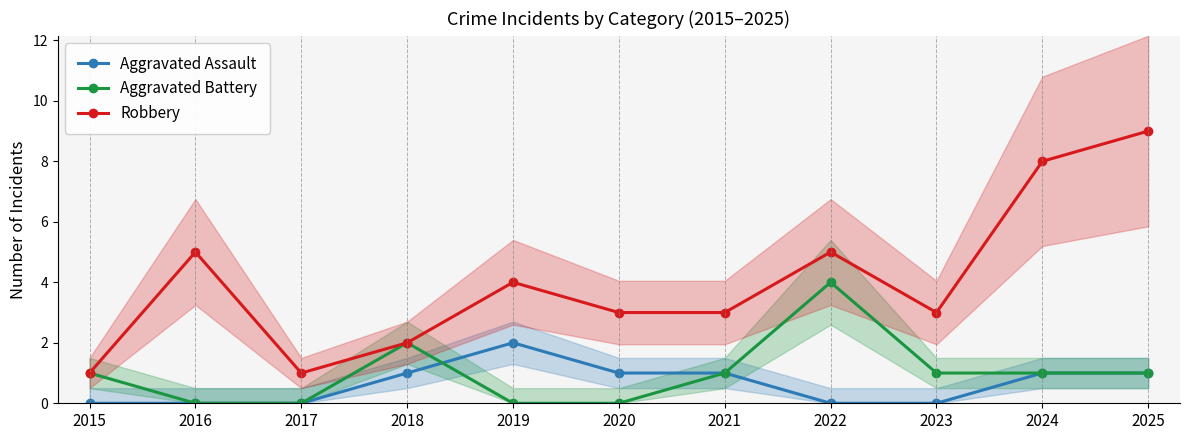

What is the spread (max minus min) of values at 2021?

2